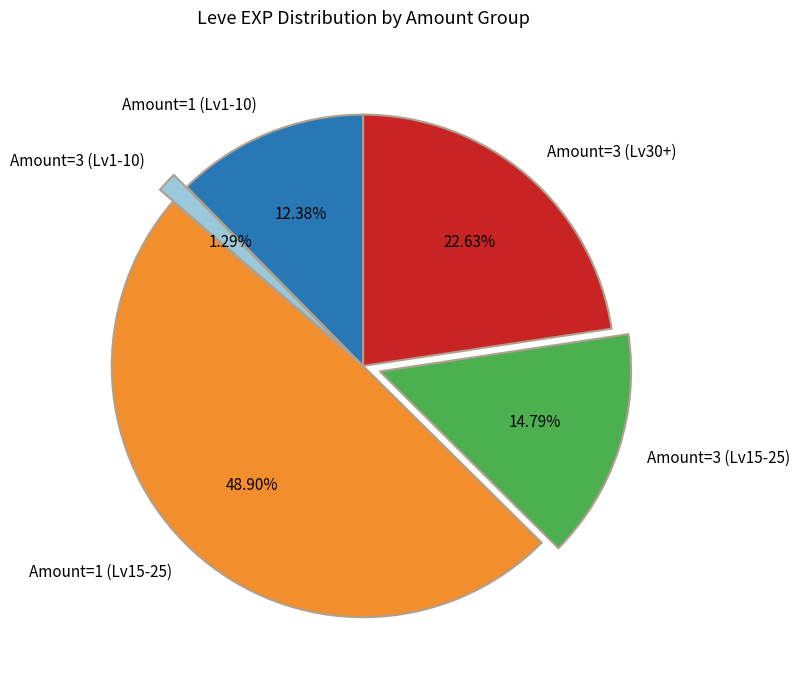

Rank the categories by value from lowest to highest.

Amount=3 (Lv1-10), Amount=1 (Lv1-10), Amount=3 (Lv15-25), Amount=3 (Lv30+), Amount=1 (Lv15-25)